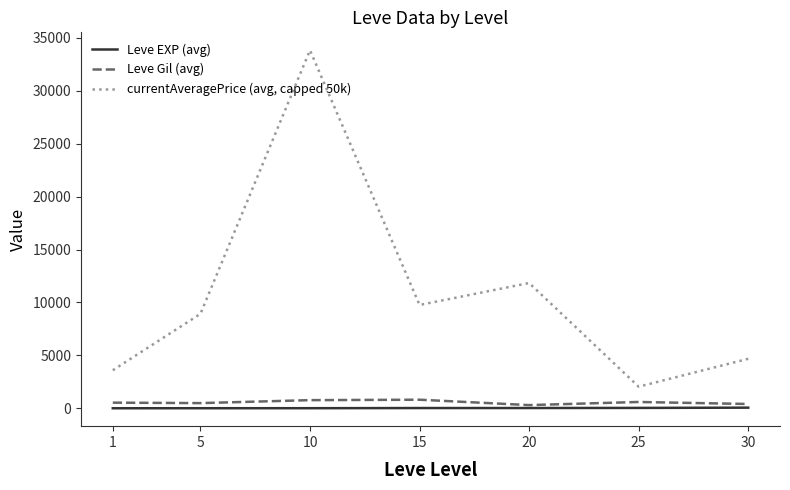

True or false: Leve EXP (avg) and currentAveragePrice (avg, capped 50k) intersect in this chart.

False